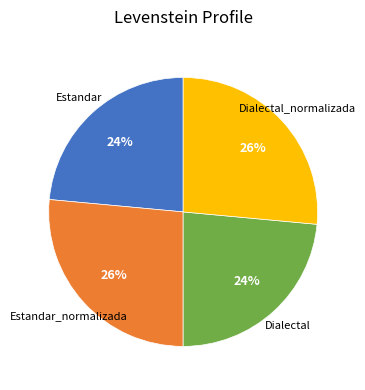

Is the sum of Dialectal and Estandar greater than half?

No